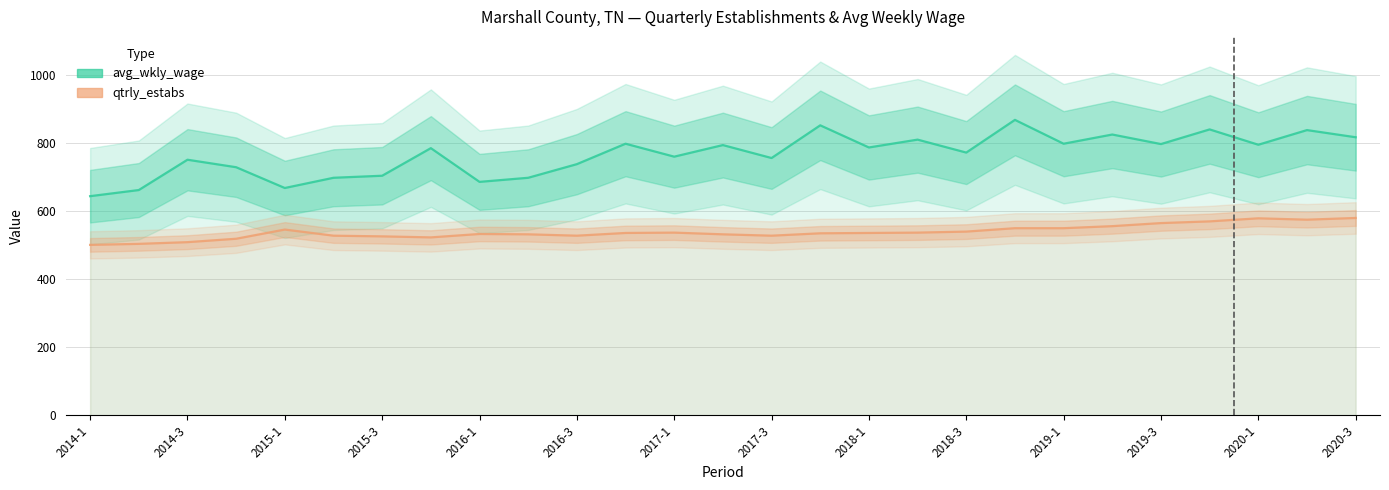

True or false: avg_wkly_wage has more than 1 interior local peaks.

True